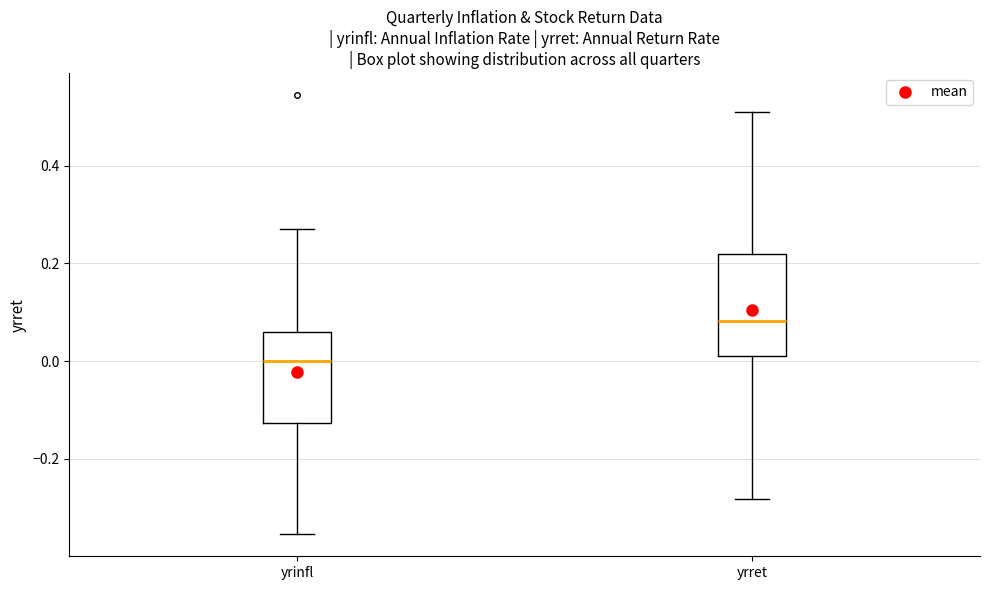

Reading left to right, read every box against the y-axis: the position of its median line, the range the box covers, and the ends of its whiskers. The values are not printed on the chart, so give them approximately, as read against the axis.

yrinfl: median 0.00, box -0.12 to 0.06, whiskers -0.36 to 0.28
yrret: median 0.08, box 0.02 to 0.22, whiskers -0.28 to 0.52